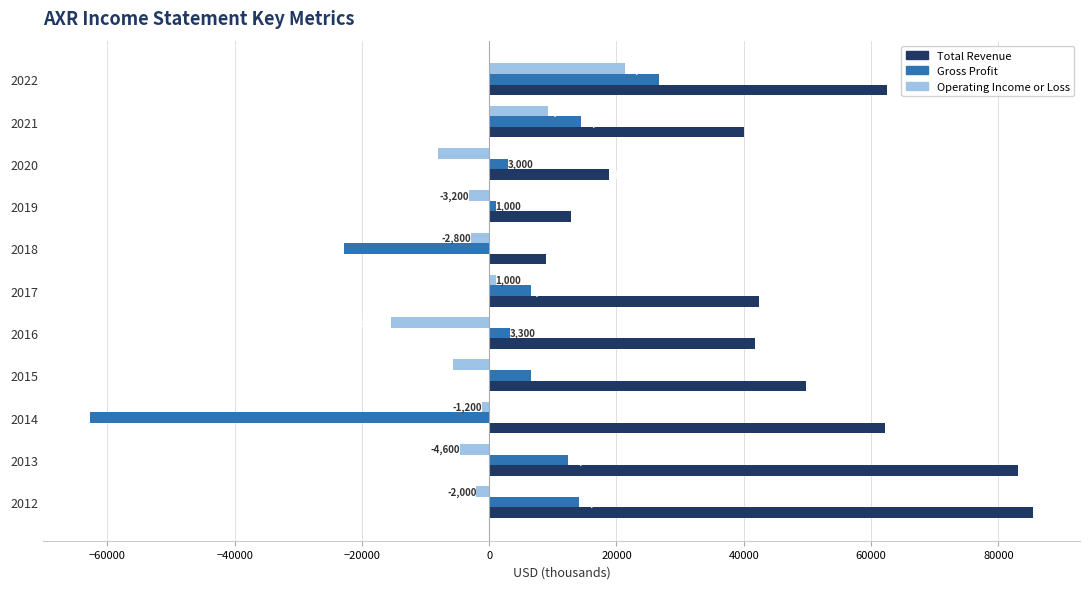

Rank the series by their maximum value, from lowest to highest.

Operating Income or Loss, Gross Profit, Total Revenue